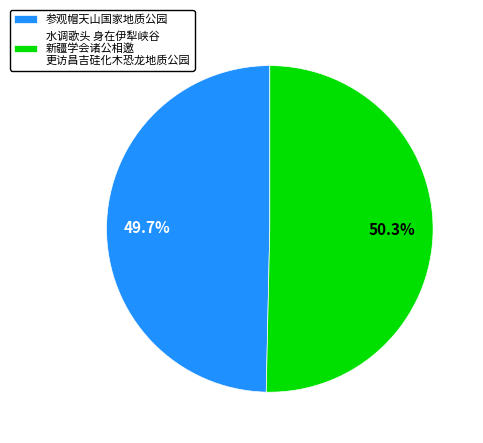

Is there a majority slice in this chart?

Yes